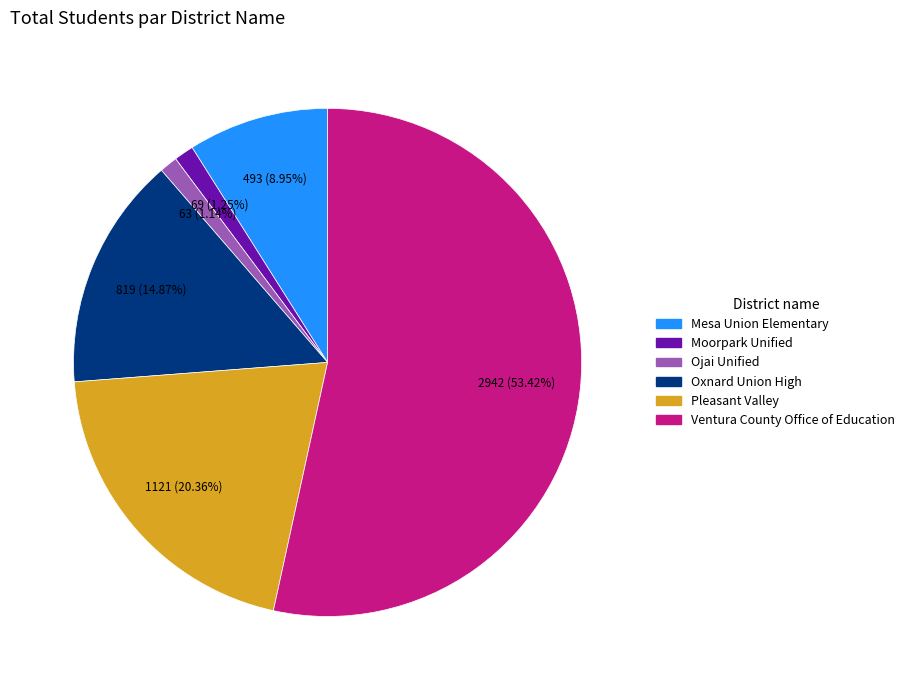

What is the largest slice in the pie chart?

Ventura County Office of Education